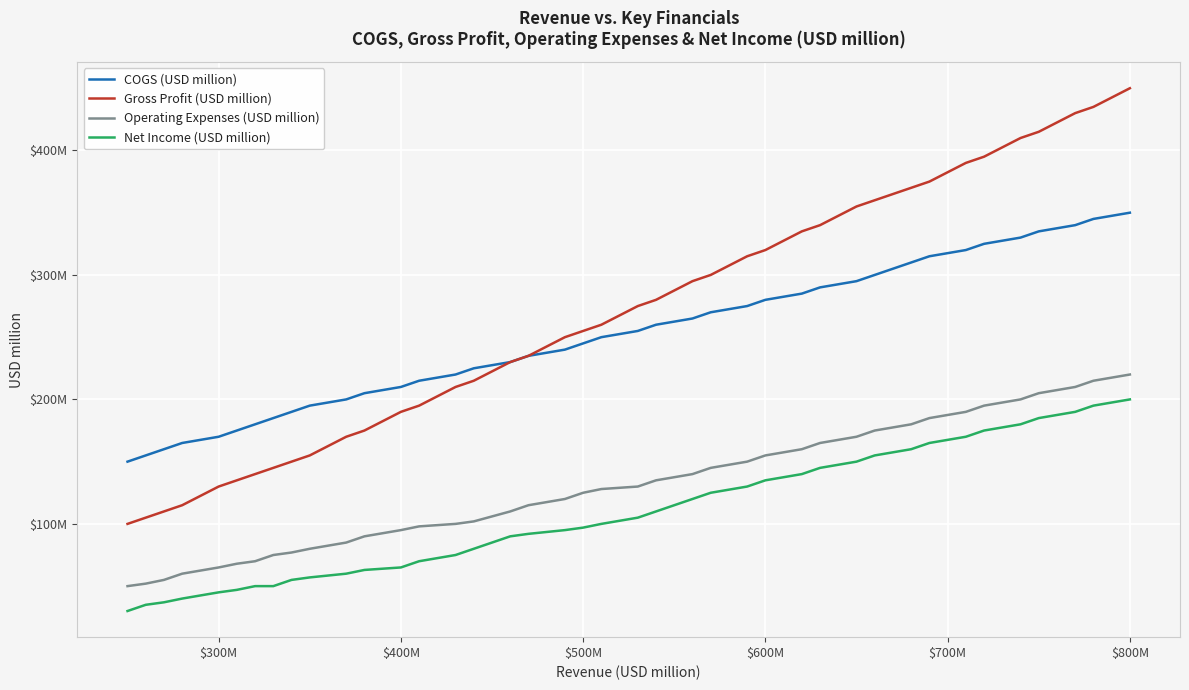

What are all the series names shown in the legend?

COGS (USD million), Gross Profit (USD million), Operating Expenses (USD million), Net Income (USD million)